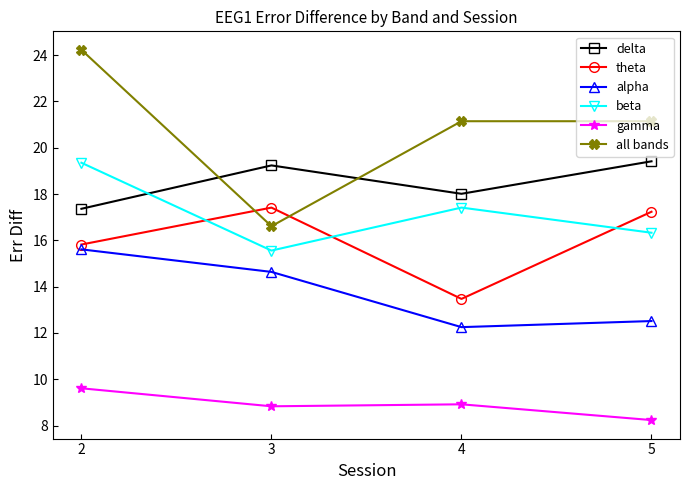

What is the value of the delta point at the 2nd from the left?

19.2